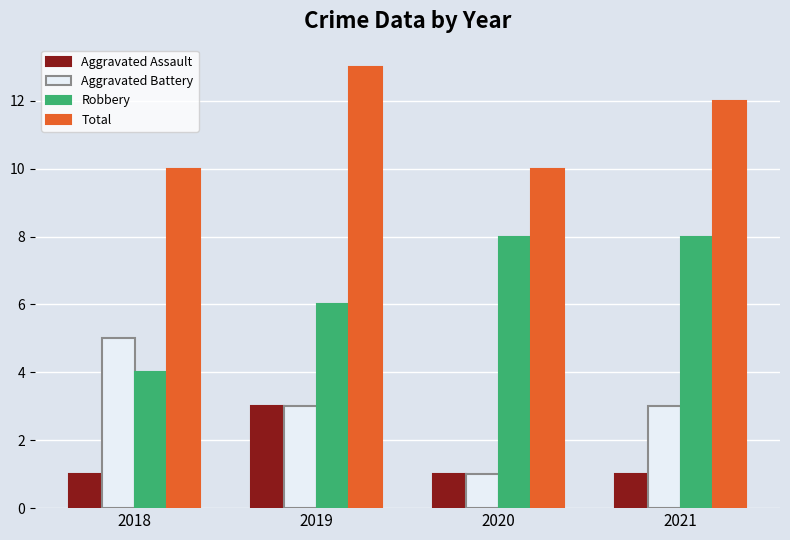

Reading left to right, transcribe all the data shown in this chart.

Aggravated Assault: 2018=1	2019=3	2020=1	2021=1
Aggravated Battery: 2018=5	2019=3	2020=1	2021=3
Robbery: 2018=4	2019=6	2020=8	2021=8
Total: 2018=10	2019=13	2020=10	2021=12